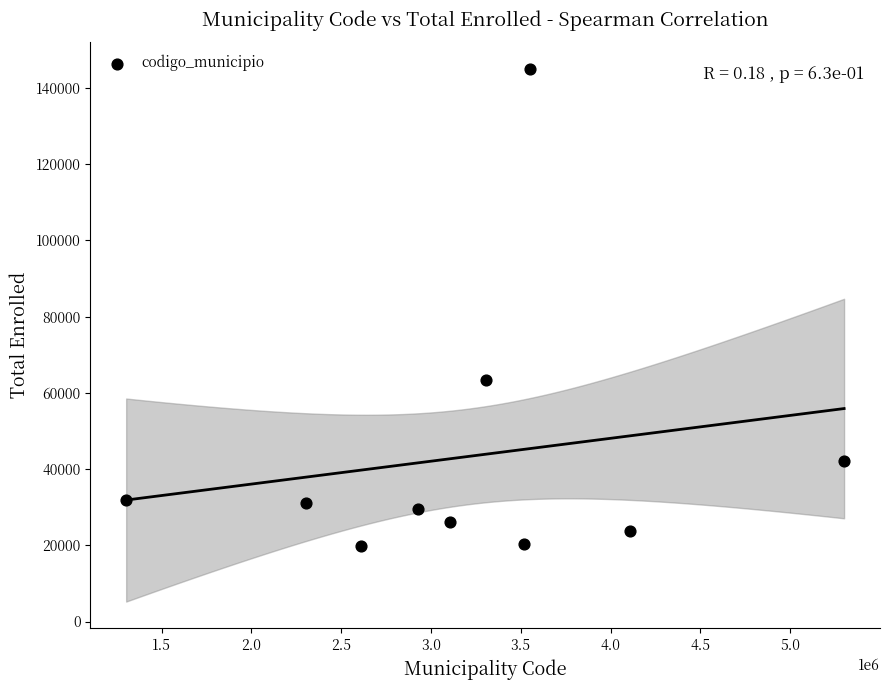

What is the average X value?

3203289